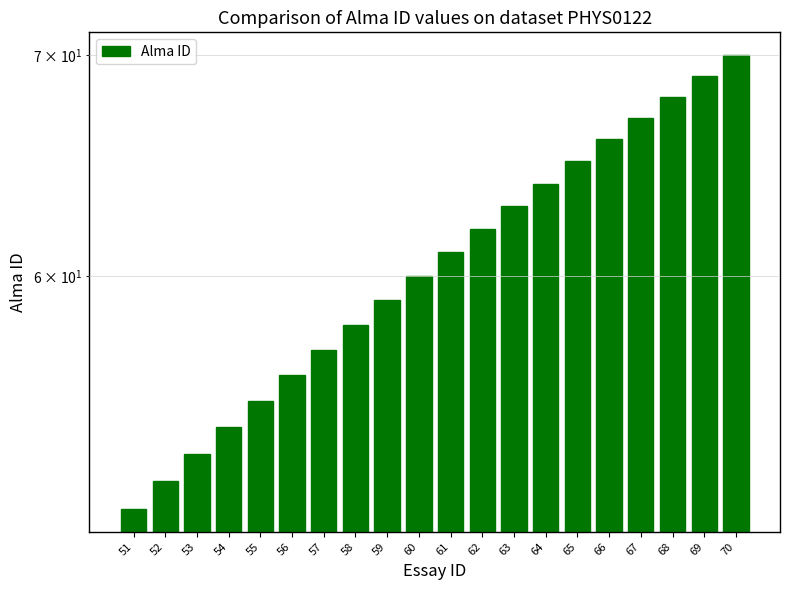

Count the number of values greater than 61.

9